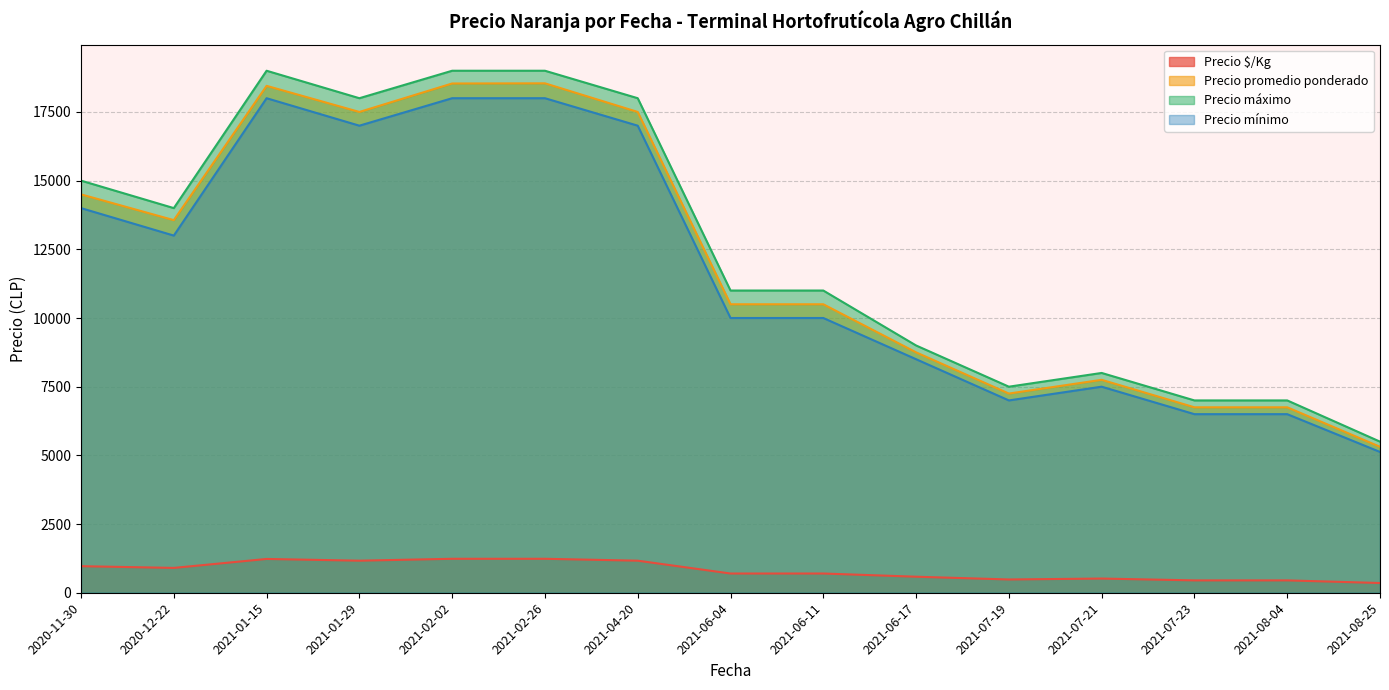

What is the maximum value for Precio mínimo?

18000.0